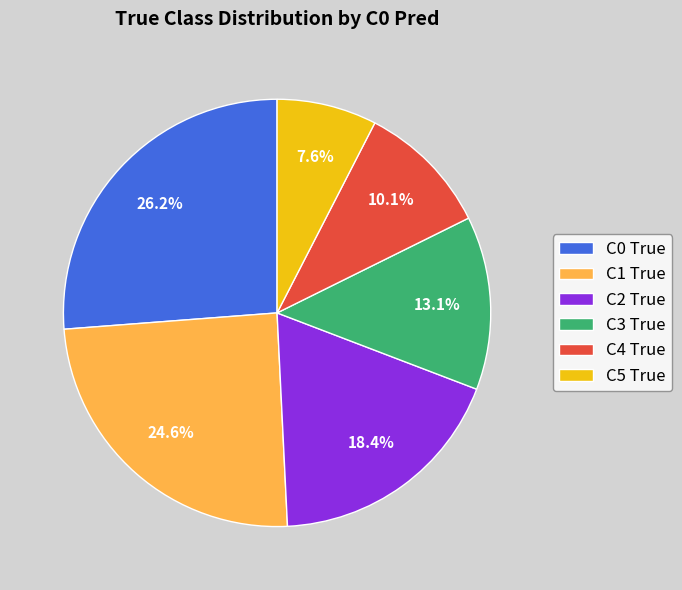

Between C2 True and C4 True, which is larger?

C2 True